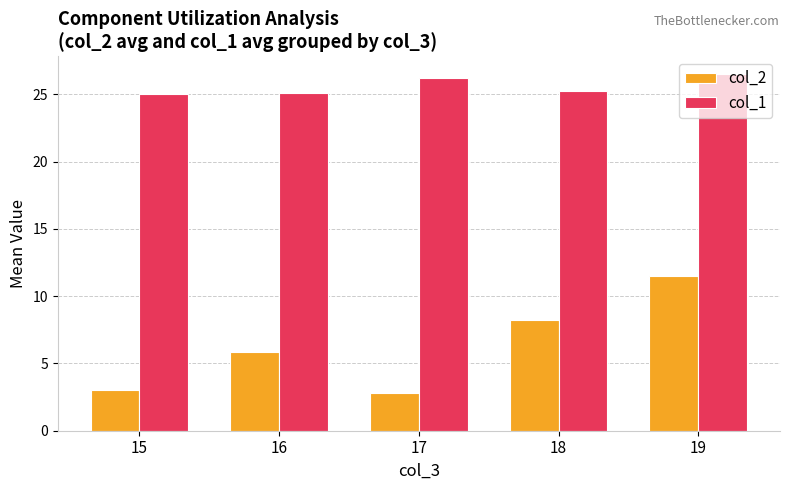

What is the total value across all series at 19?

38.0